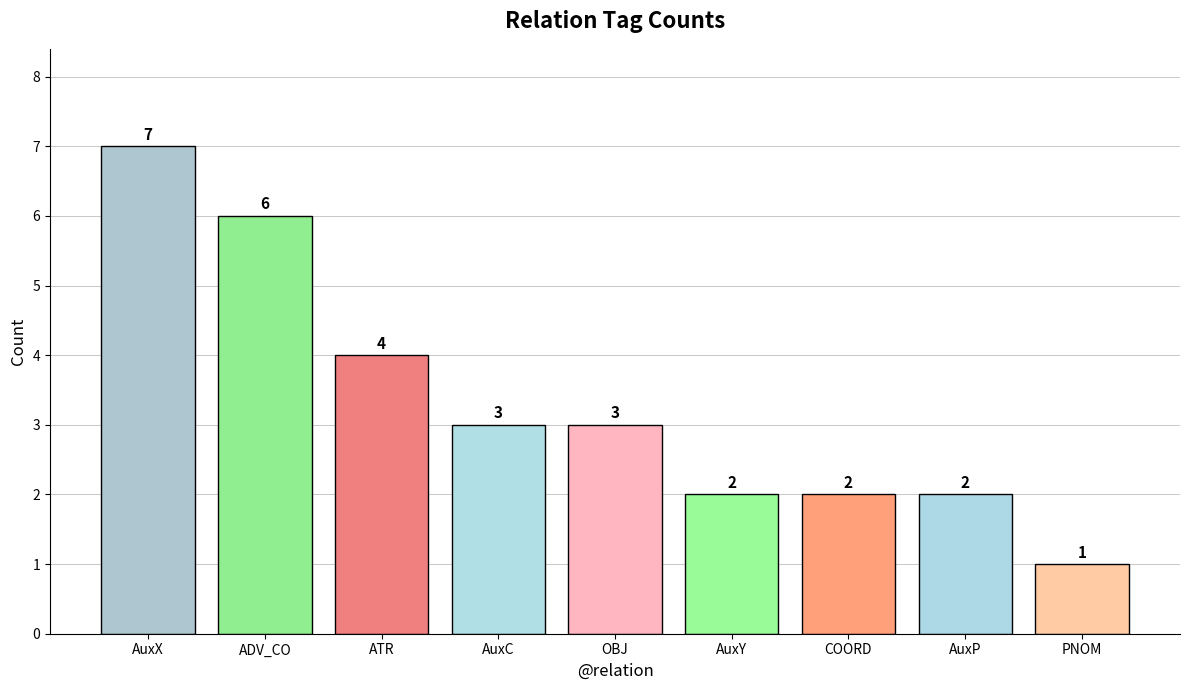

Where is the data nearest to the value 4?

ATR